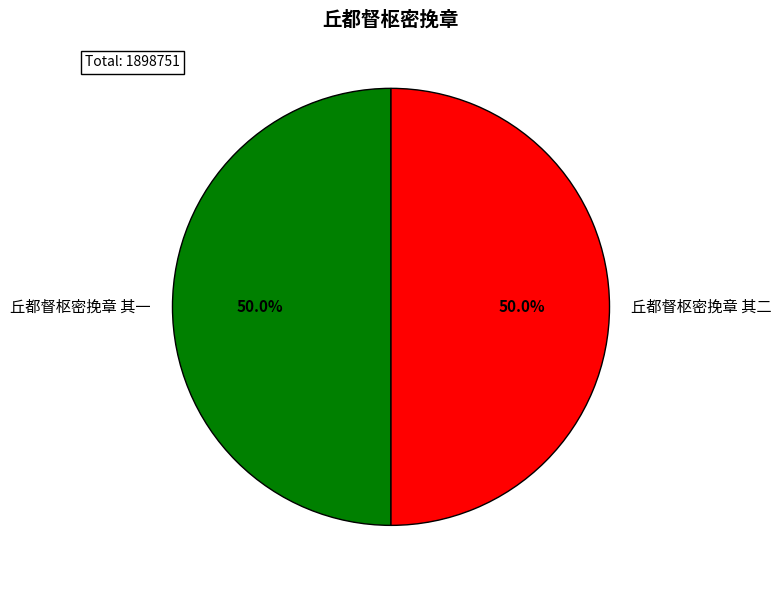

Approximately how many times larger is the value at 丘都督枢密挽章 其一 compared to 丘都督枢密挽章 其二?

1.0